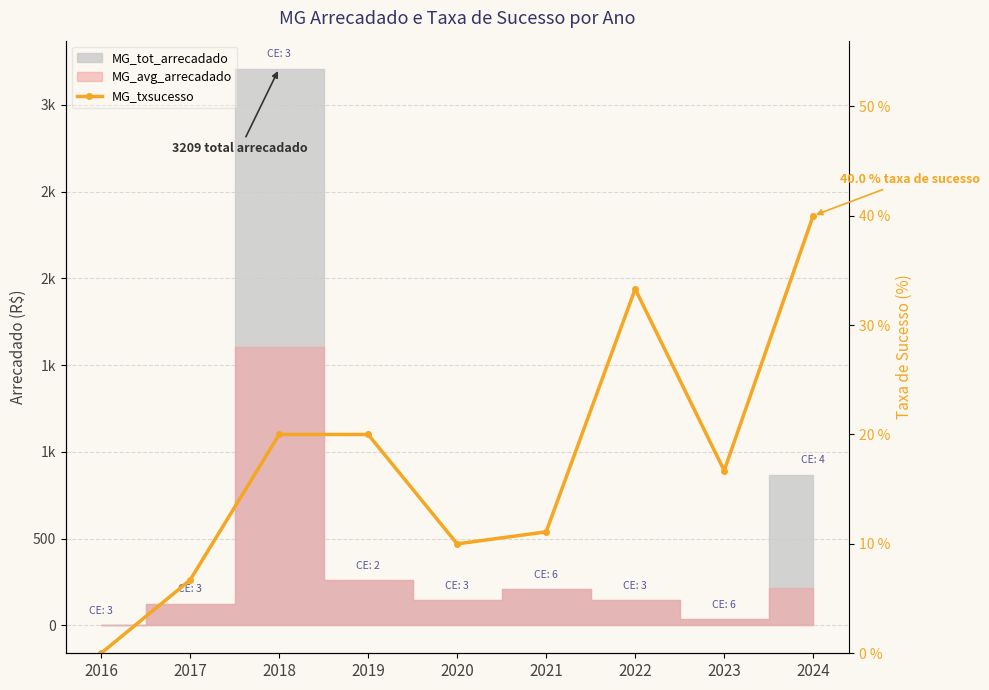

Between 2020 and 2024, which is larger?

2024